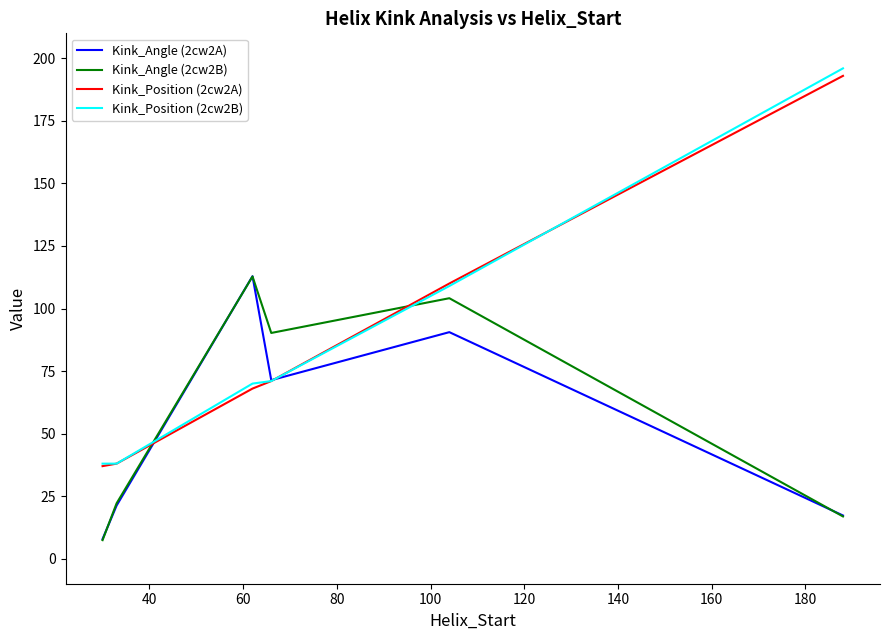

What is the minimum value shown in the chart?

7.4